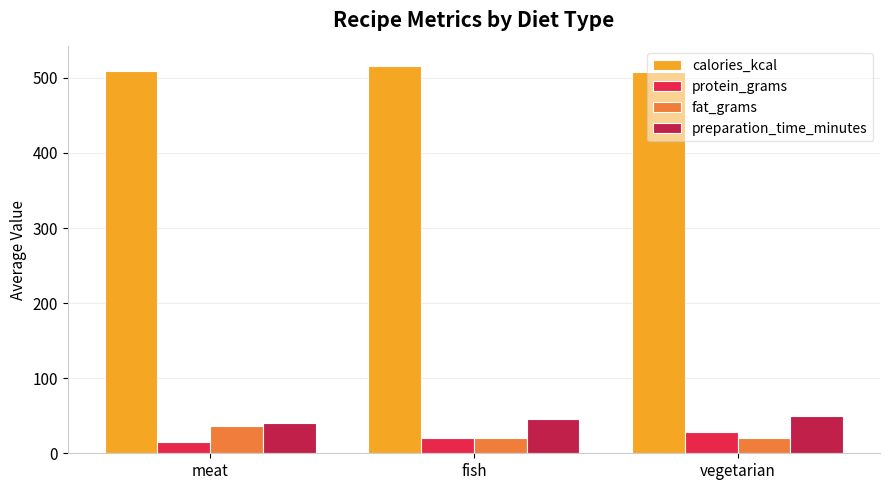

The preparation_time_minutes series shows 40.0 at meat. True or false?

True